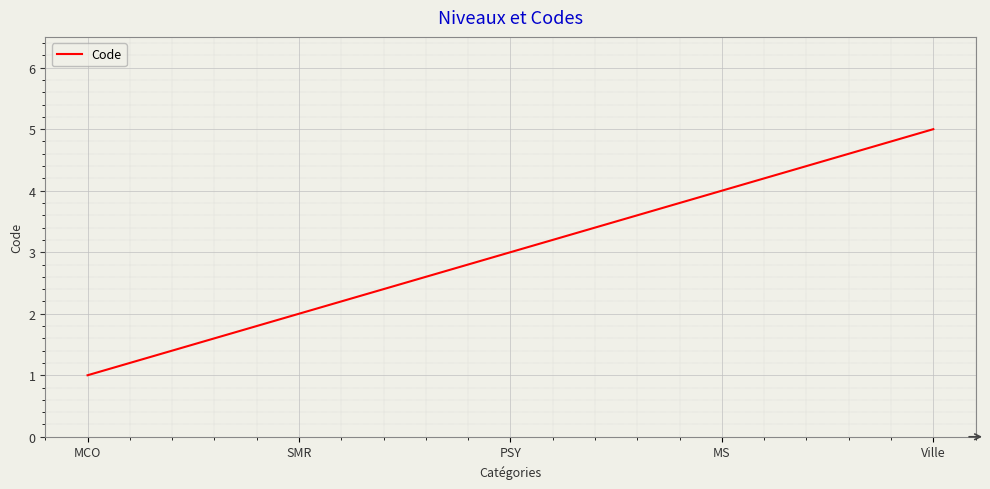

Rank the categories by value from lowest to highest.

MCO, SMR, PSY, MS, Ville